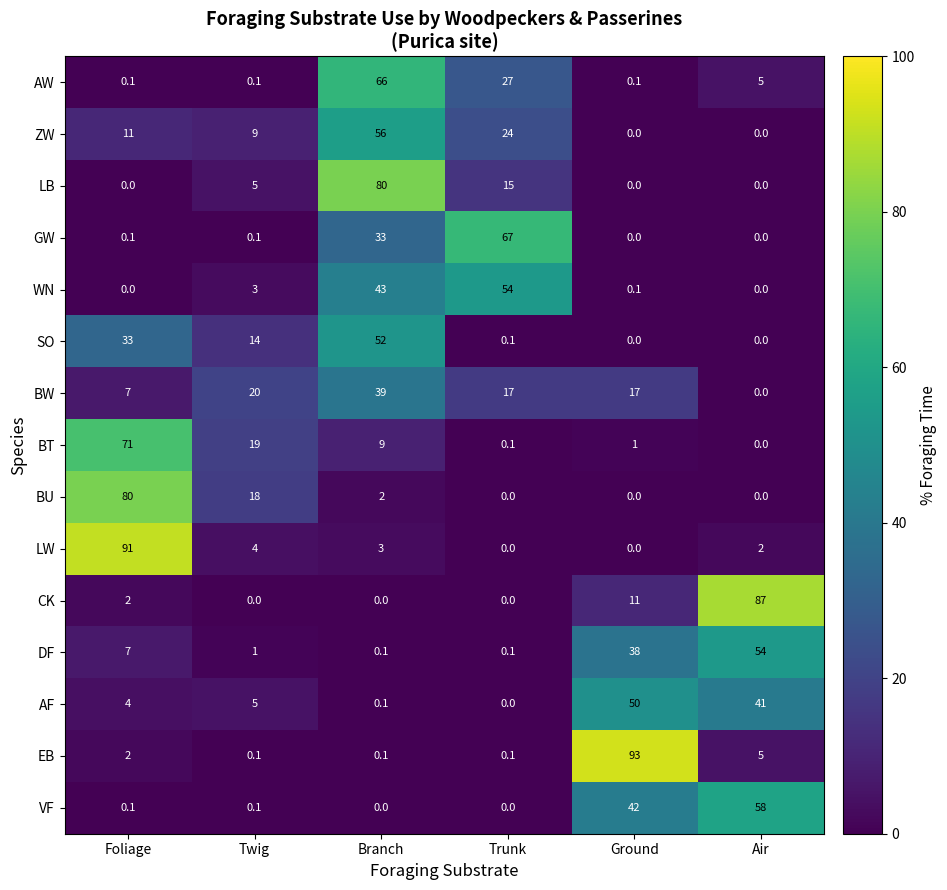

How many values in GW are above zero?

4